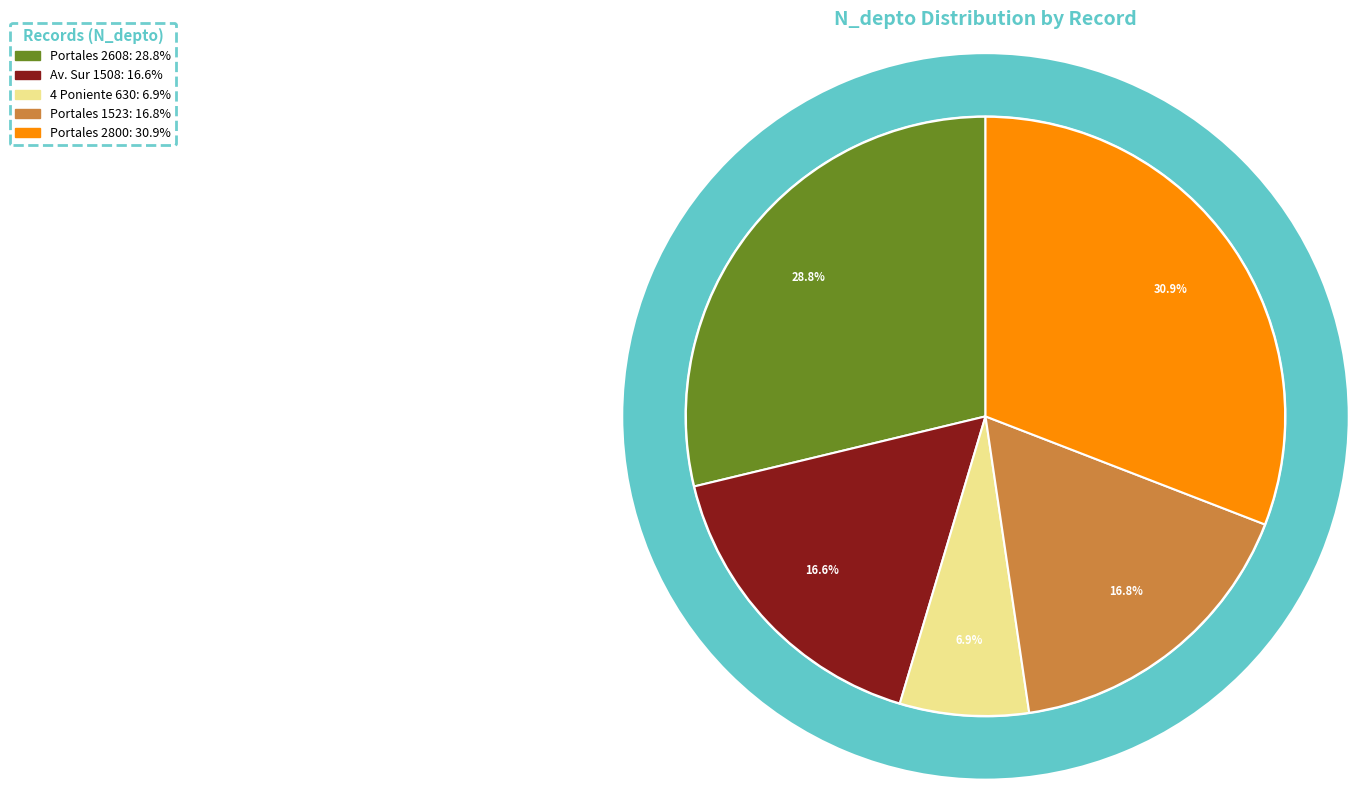

To the nearest percent, what is the average slice percentage?

20%